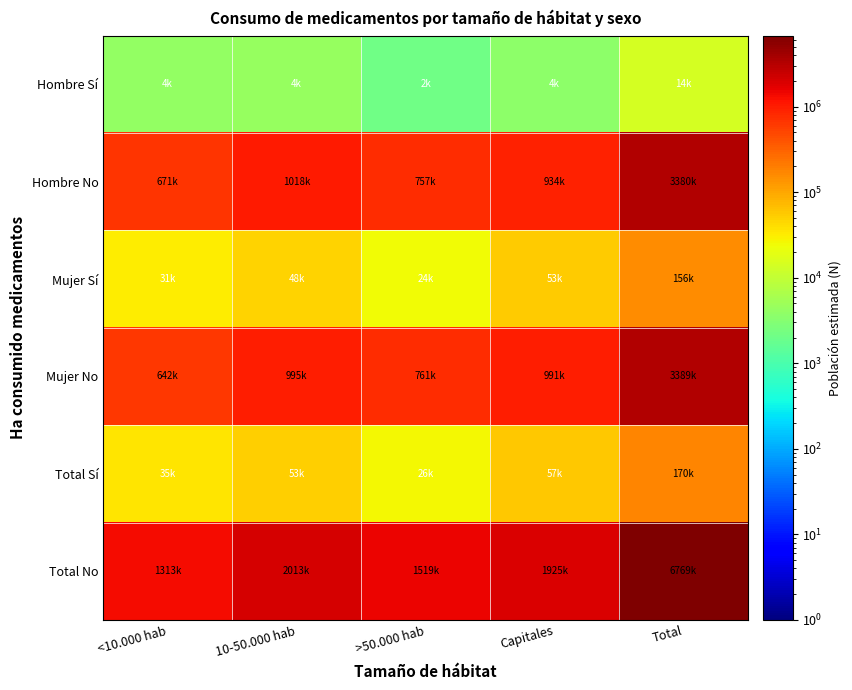

Rank the series by their maximum value, from highest to lowest.

Total No, Mujer No, Hombre No, Total Sí, Mujer Sí, Hombre Sí